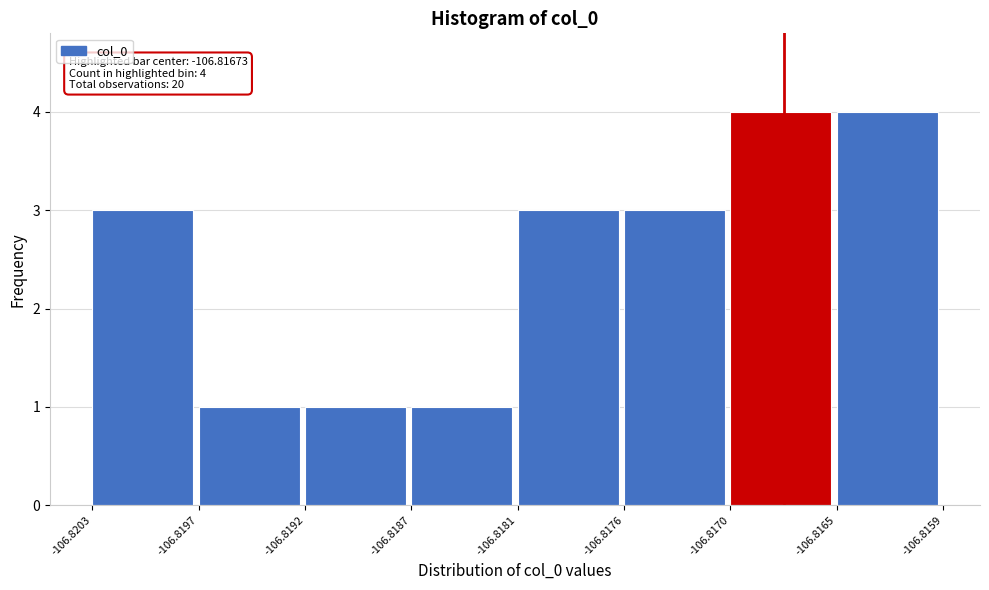

Reading right to left, transcribe all the data shown in this chart.

-106.8165=4	-106.8170=4	-106.8176=3	-106.8181=3	-106.8187=1	-106.8192=1	-106.8197=1	-106.8203=3